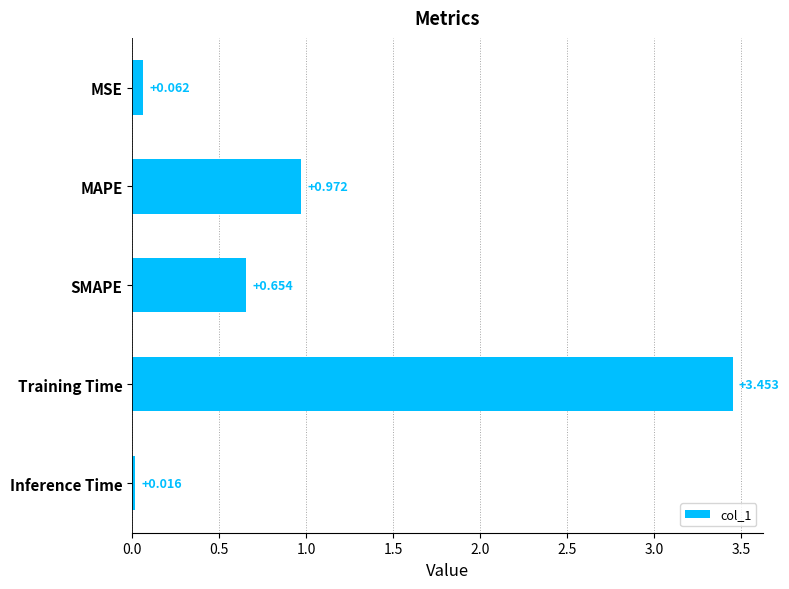

What is the label of the 4th bar from the top?

Training Time